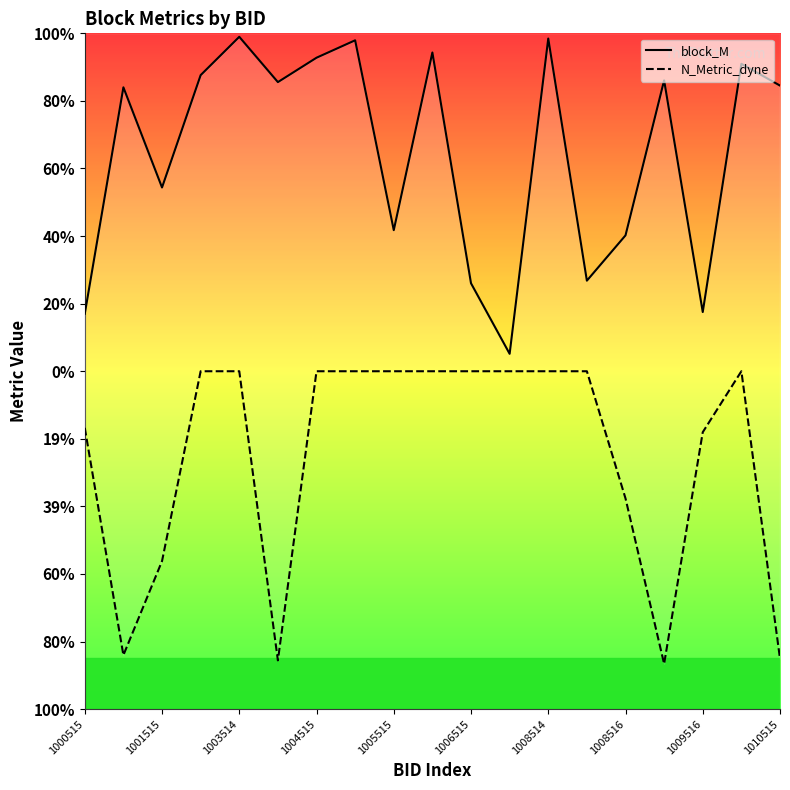

List the series in order of their overall mean, lowest first.

N_Metric_dyne, block_M